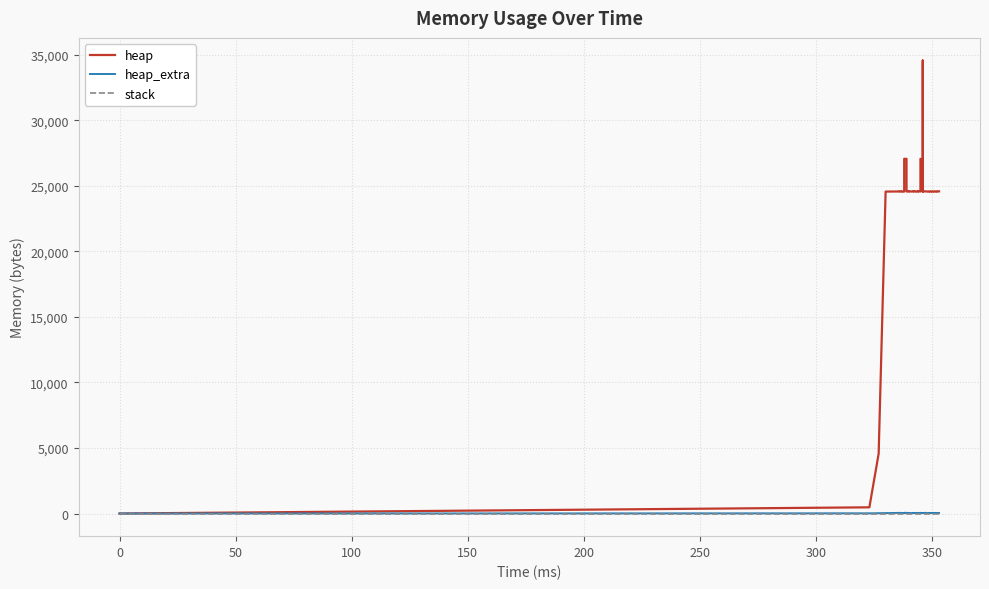

Reading left to right, list all the values displayed in this chart.

heap: 0	472	4568	24568	24576	24588	24568	24580	24568	27068	27068	24576	24568	24608	24568	24568	24608	24568	24576	24580	24568	24608	24568	27068	24568	34568	24568	24588	24588	24568	24568	24576	24568	24576	24568	24576	24568	24580	24568	24584
heap_extra: 0	16	24	32	48	52	32	44	32	52	52	48	32	48	32	32	48	32	48	44	32	48	32	52	32	40	32	52	52	32	32	48	32	48	32	48	32	44	32	40
stack: 0	0	0	0	0	0	0	0	0	0	0	0	0	0	0	0	0	0	0	0	0	0	0	0	0	0	0	0	0	0	0	0	0	0	0	0	0	0	0	0